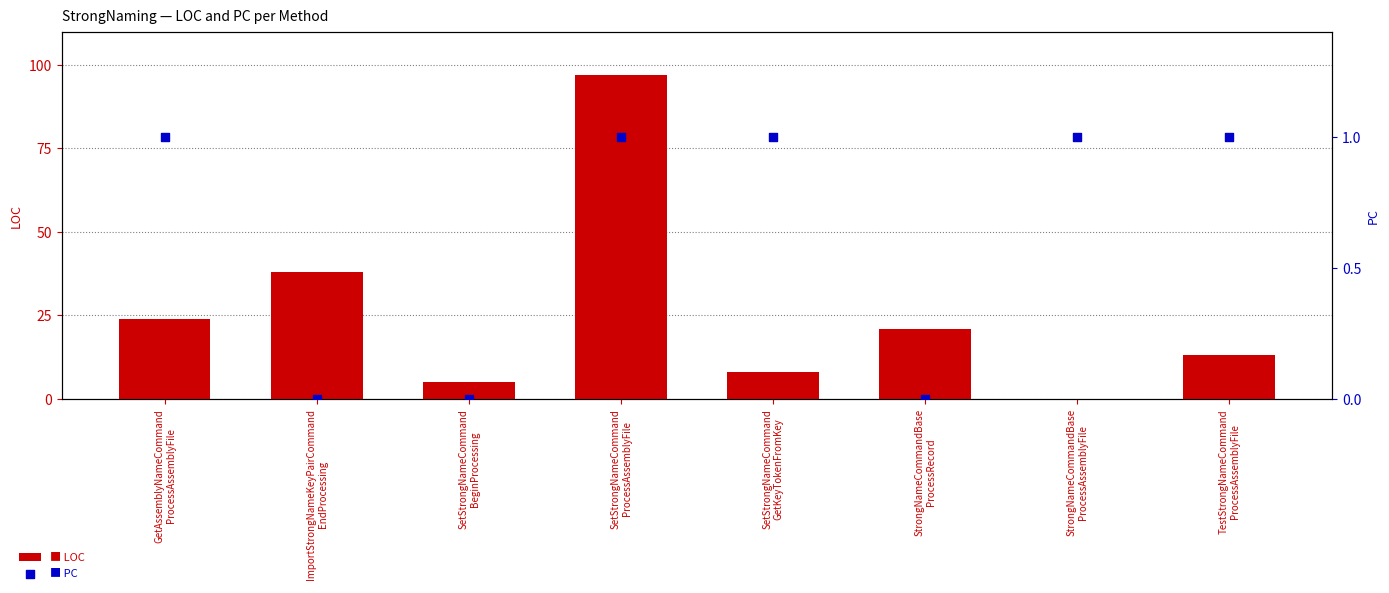

Which series contains the highest Y value?

LOC